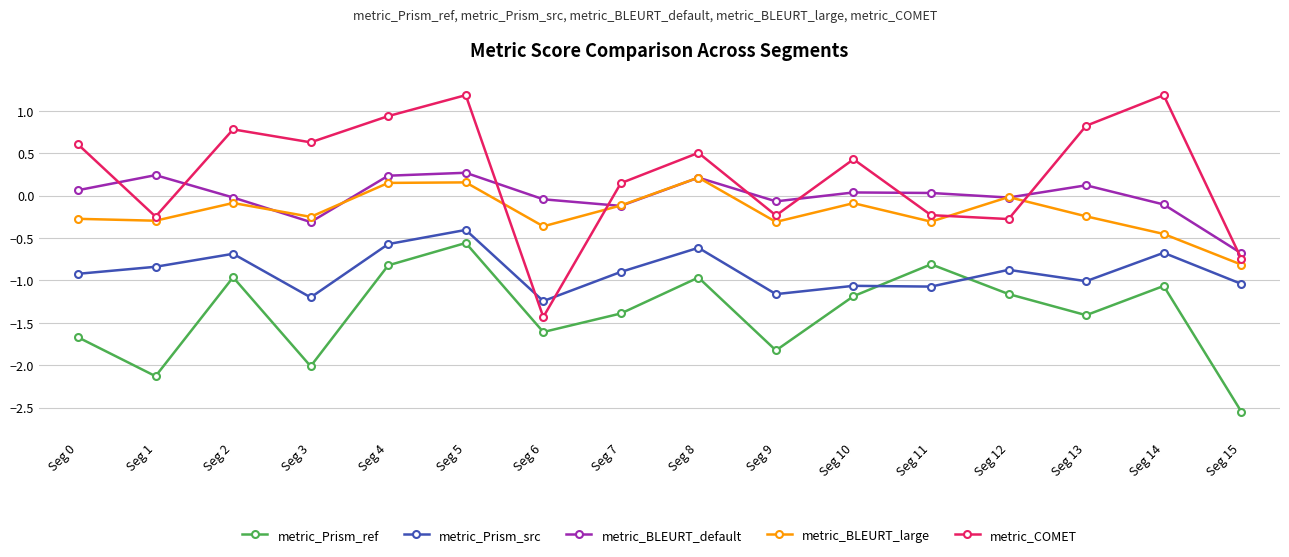

Which series has the largest range (max minus min)?

metric_COMET